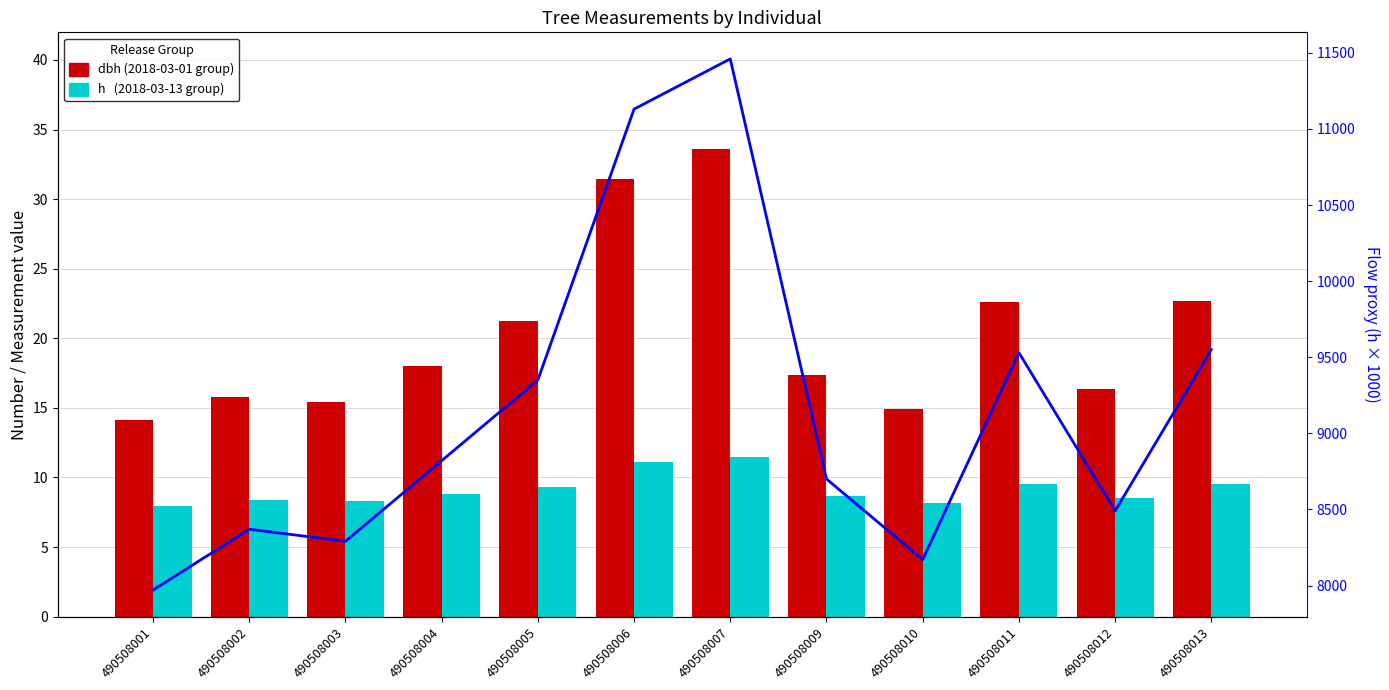

How many data points in flow proxy are above 8820?

5